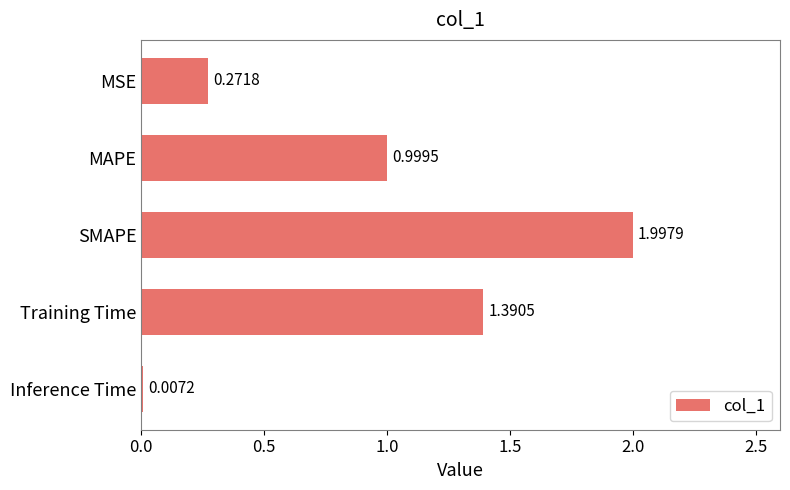

Approximately how many times larger is the value at MAPE compared to Training Time?

0.7